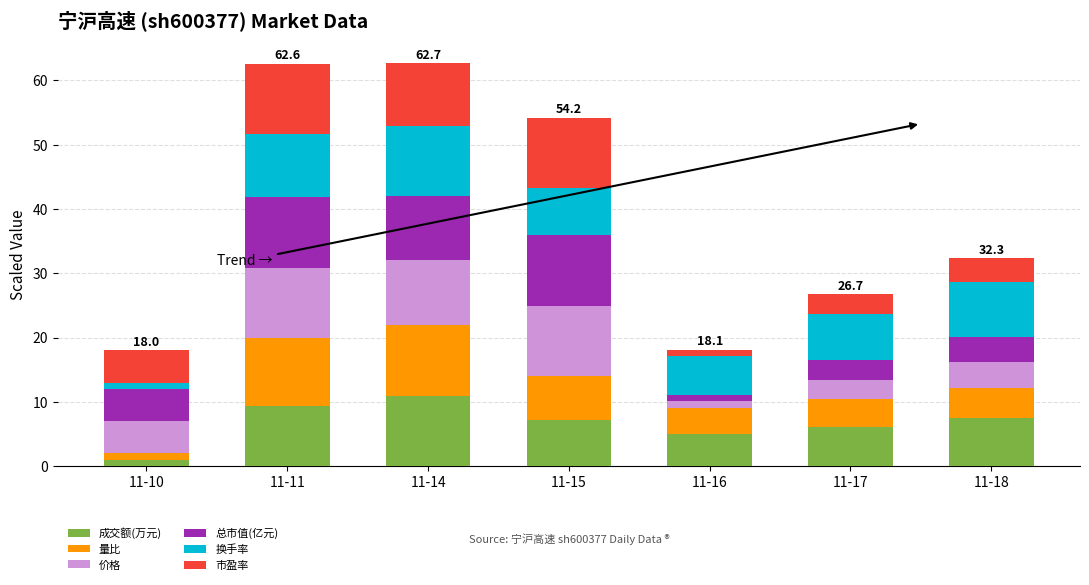

Are the bars grouped side by side (vs. stacked)?

No